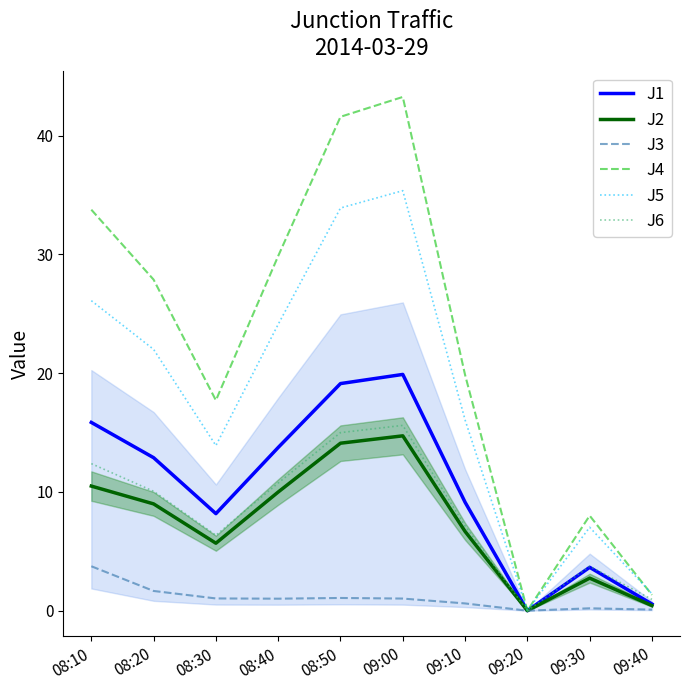

Which series has the largest range (max minus min)?

J4